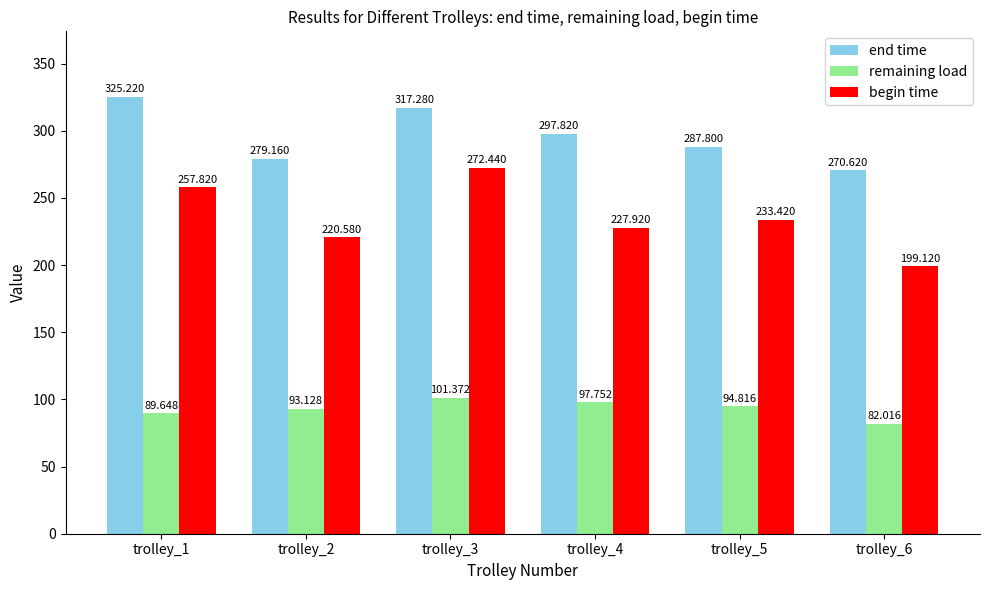

Which series changed the most between trolley_5 and trolley_6?

begin time